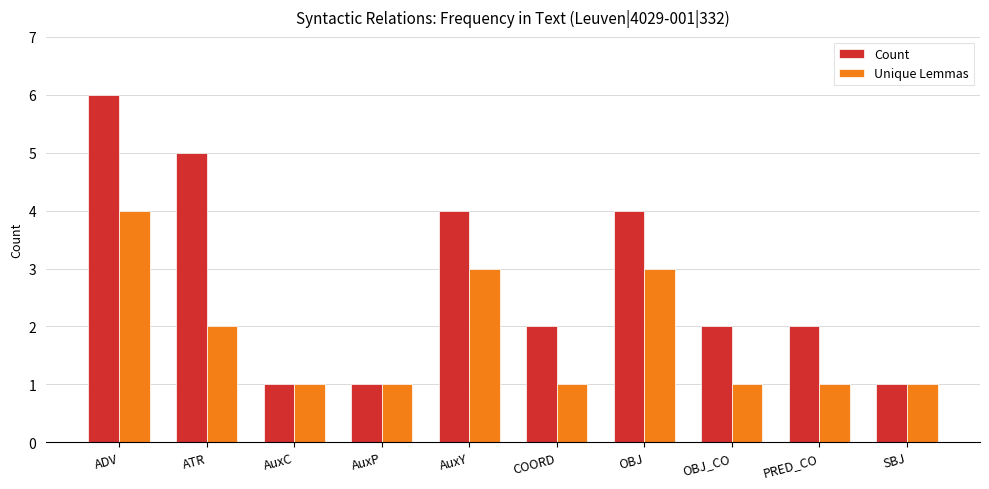

Which category has the highest value across all series?

ADV